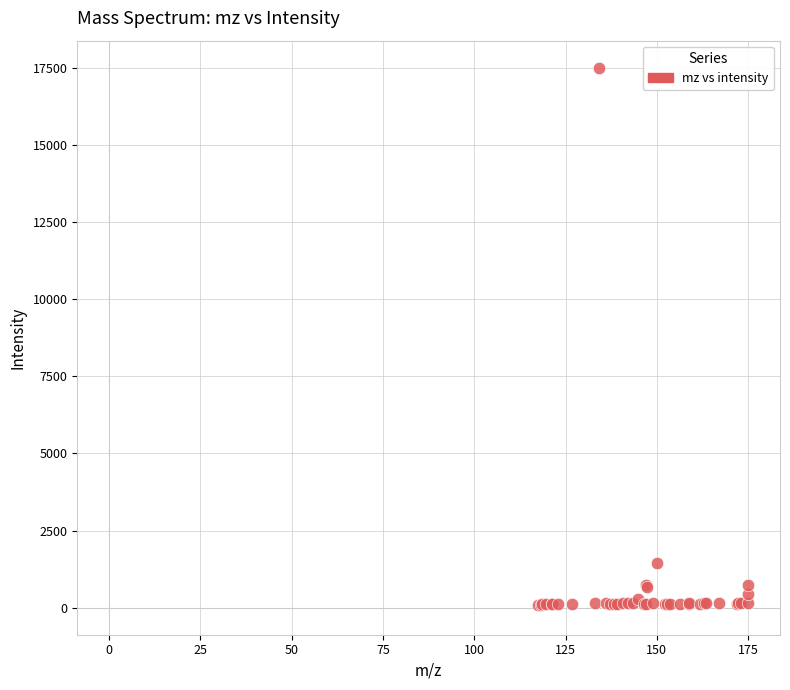

What Y value in the scatter plot is closest to 8801?

1457.5